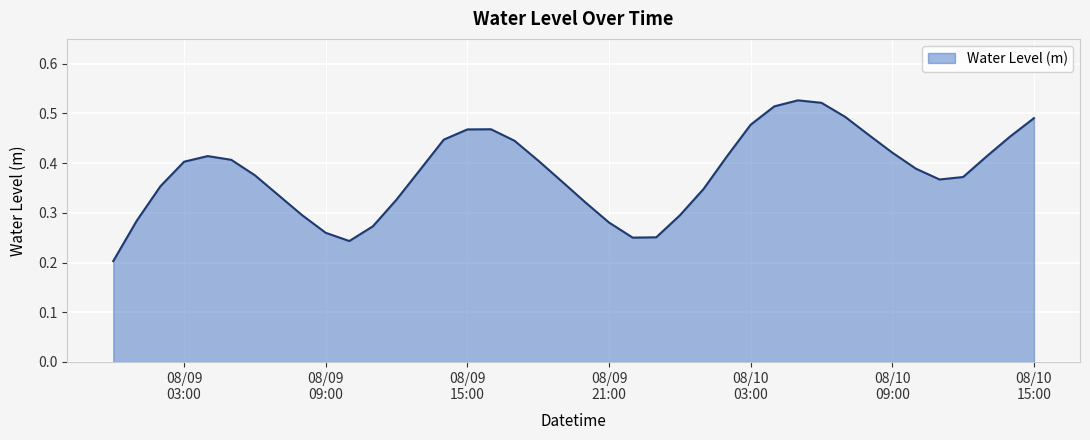

Rank the categories by value from lowest to highest.

2023-08-09 00:00:00, 2023-08-09 10:00:00, 2023-08-09 22:00:00, 2023-08-09 23:00:00, 2023-08-09 09:00:00, 2023-08-09 11:00:00, 2023-08-09 21:00:00, 2023-08-09 01:00:00, 2023-08-10 00:00:00, 2023-08-09 08:00:00, 2023-08-09 20:00:00, 2023-08-09 12:00:00, 2023-08-09 07:00:00, 2023-08-10 01:00:00, 2023-08-09 02:00:00, 2023-08-09 19:00:00, 2023-08-10 11:00:00, 2023-08-10 12:00:00, 2023-08-09 06:00:00, 2023-08-09 13:00:00, 2023-08-10 10:00:00, 2023-08-09 03:00:00, 2023-08-09 18:00:00, 2023-08-09 05:00:00, 2023-08-10 13:00:00, 2023-08-10 02:00:00, 2023-08-09 04:00:00, 2023-08-10 09:00:00, 2023-08-09 17:00:00, 2023-08-09 14:00:00, 2023-08-10 14:00:00, 2023-08-10 08:00:00, 2023-08-09 15:00:00, 2023-08-09 16:00:00, 2023-08-10 03:00:00, 2023-08-10 15:00:00, 2023-08-10 07:00:00, 2023-08-10 04:00:00, 2023-08-10 06:00:00, 2023-08-10 05:00:00